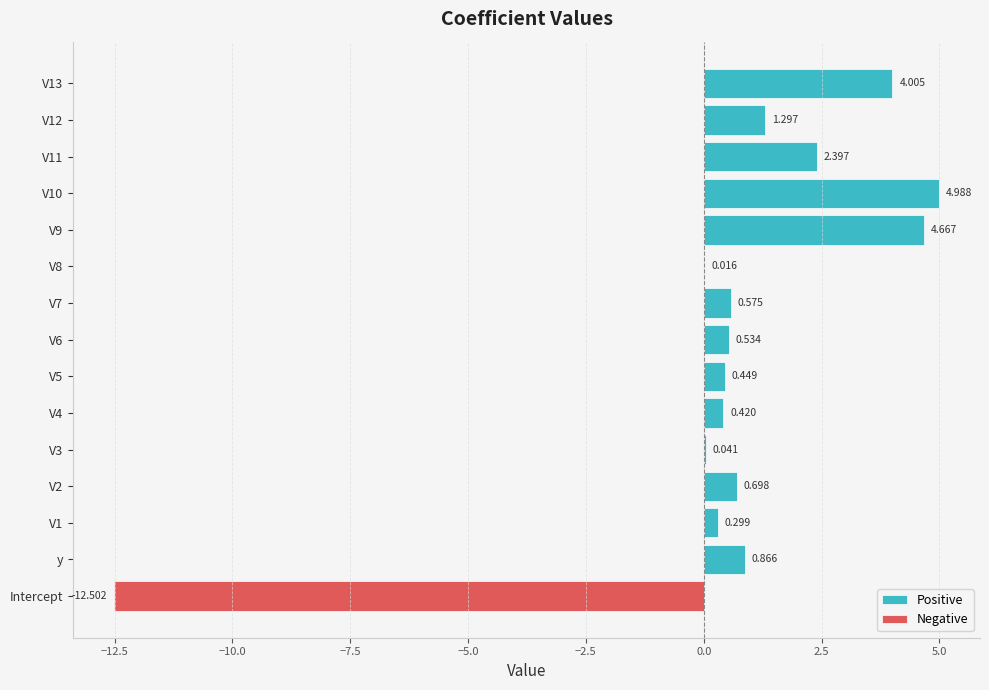

Which has a higher value, V3 or V11?

V11